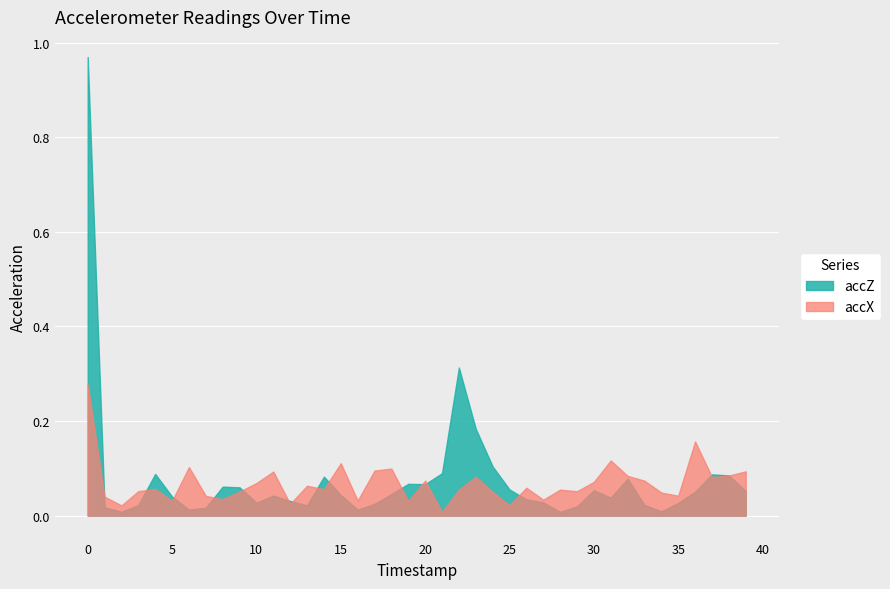

How many interior local valleys does the accZ series have?

9